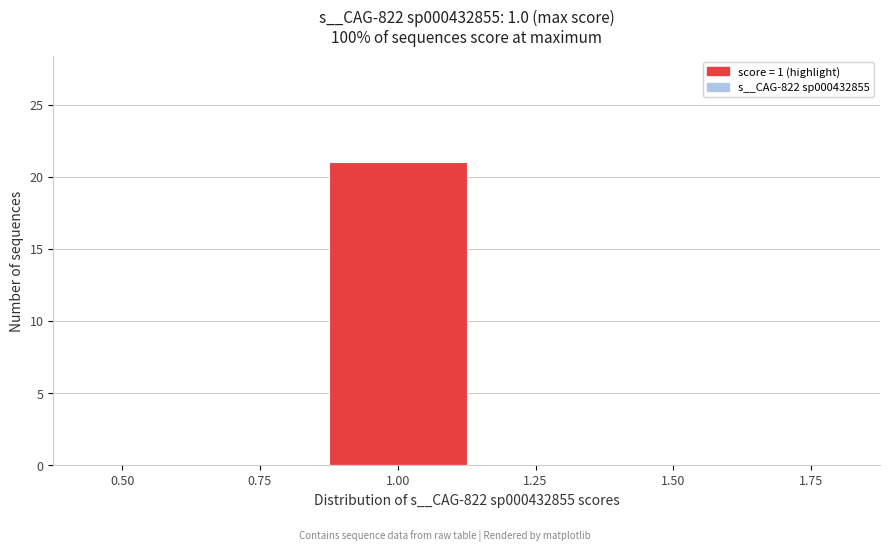

Reading left to right, what are all the values shown in this chart?

0.50=0	0.75=0	1.00=21	1.25=0	1.50=0	1.75=0